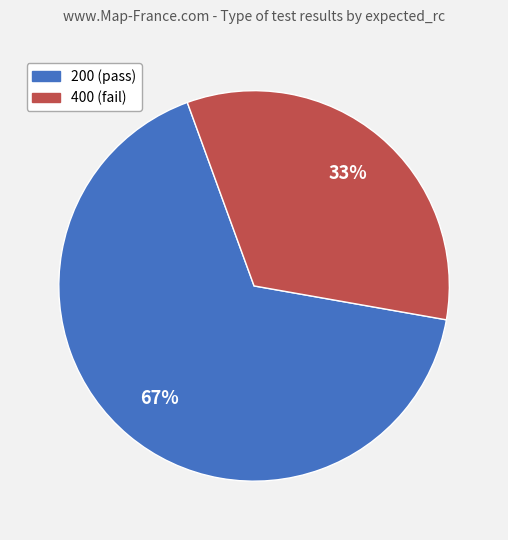

What is the largest slice in the pie chart?

200 (pass)